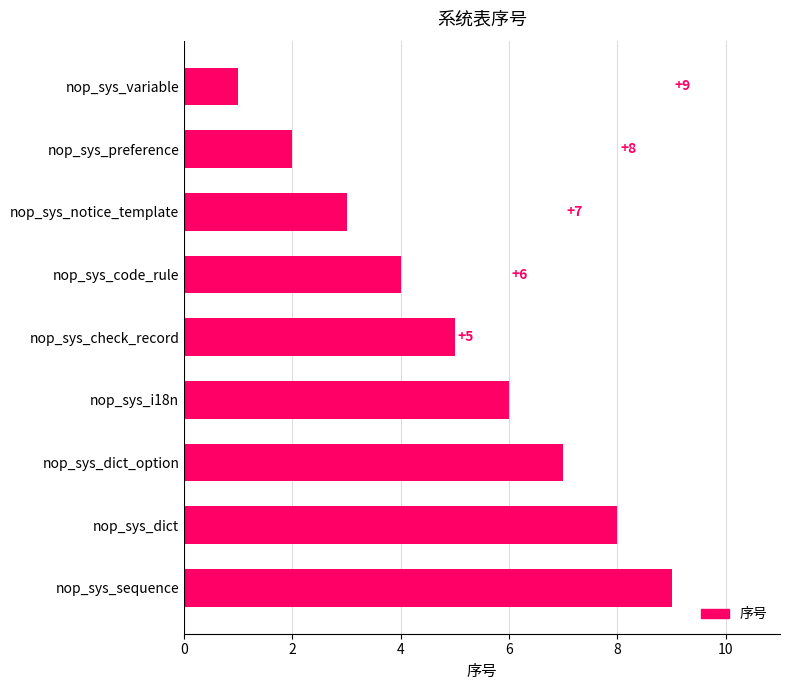

List the labels in order of value, smallest first.

nop_sys_variable, nop_sys_preference, nop_sys_notice_template, nop_sys_code_rule, nop_sys_check_record, nop_sys_i18n, nop_sys_dict_option, nop_sys_dict, nop_sys_sequence